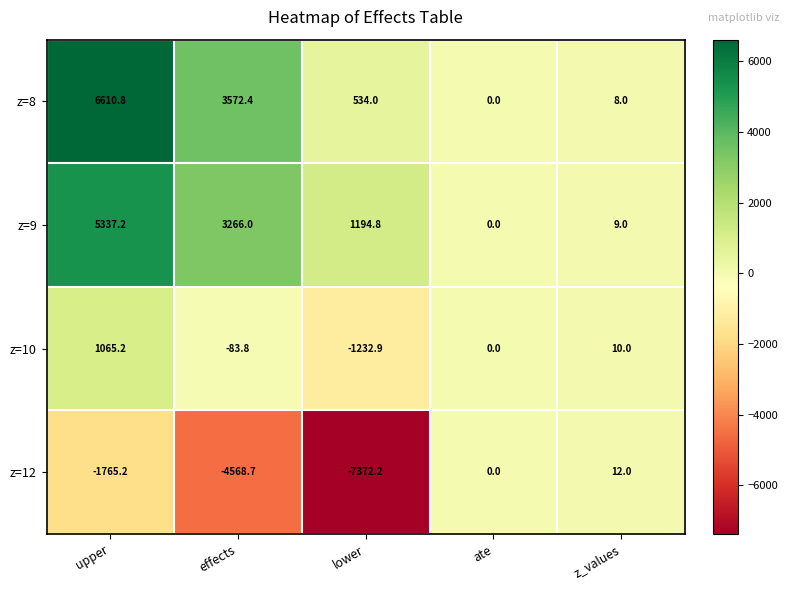

Rank the series at lower from highest to lowest value.

z=9, z=8, z=10, z=12